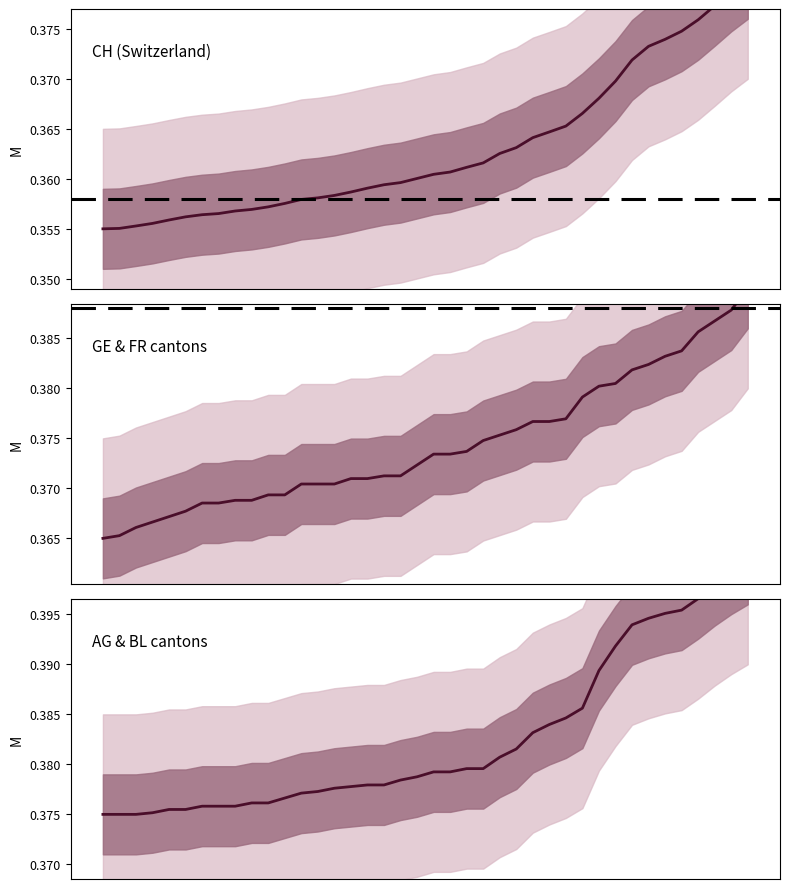

Is this an area chart (filled region under the line)?

No